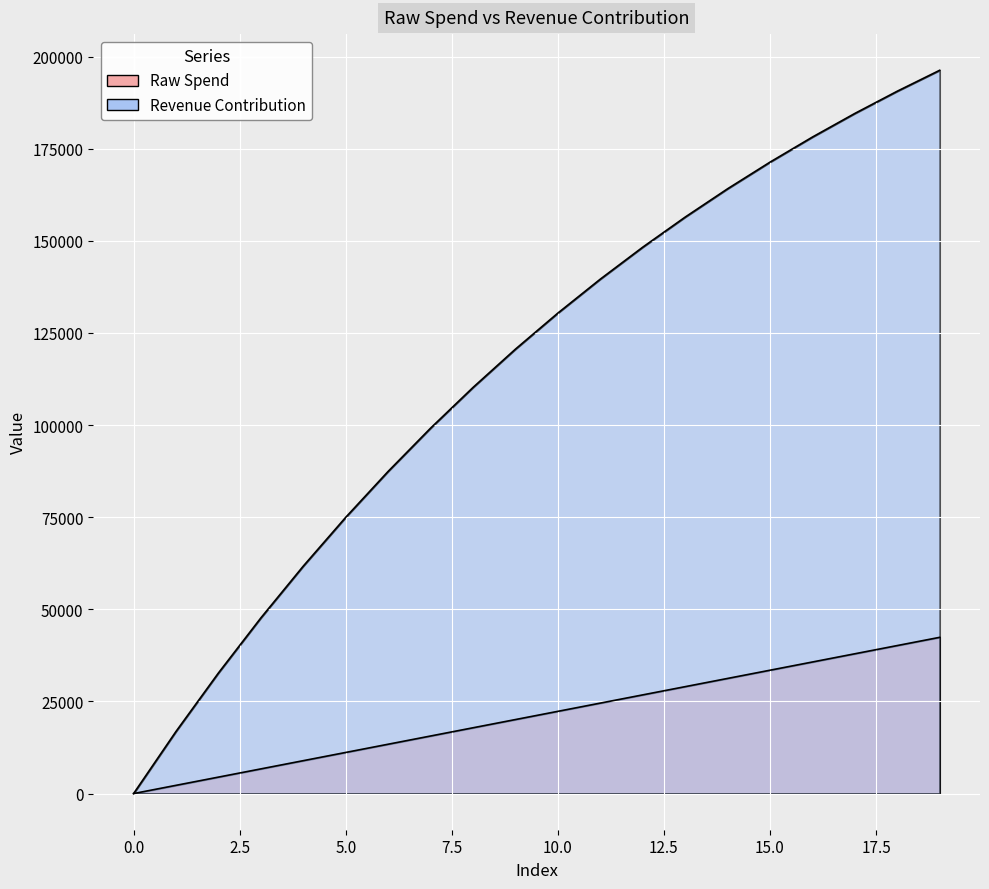

What is the maximum value for Raw Spend?

42398.8